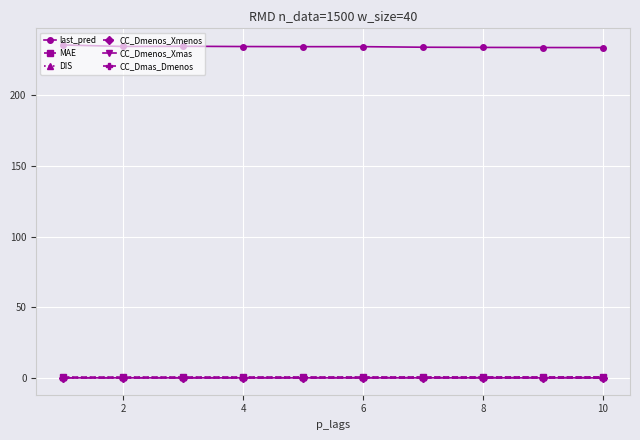

What is the difference between the maximum and minimum values in the DIS series?

0.1